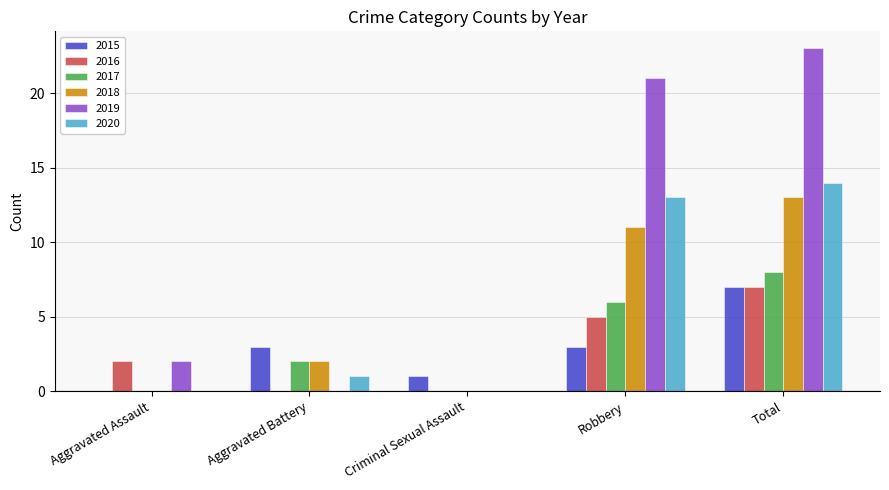

Reading left to right, transcribe all the data shown in this chart.

2015: 0	3	1	3	7
2016: 2	0	0	5	7
2017: 0	2	0	6	8
2018: 0	2	0	11	13
2019: 2	0	0	21	23
2020: 0	1	0	13	14